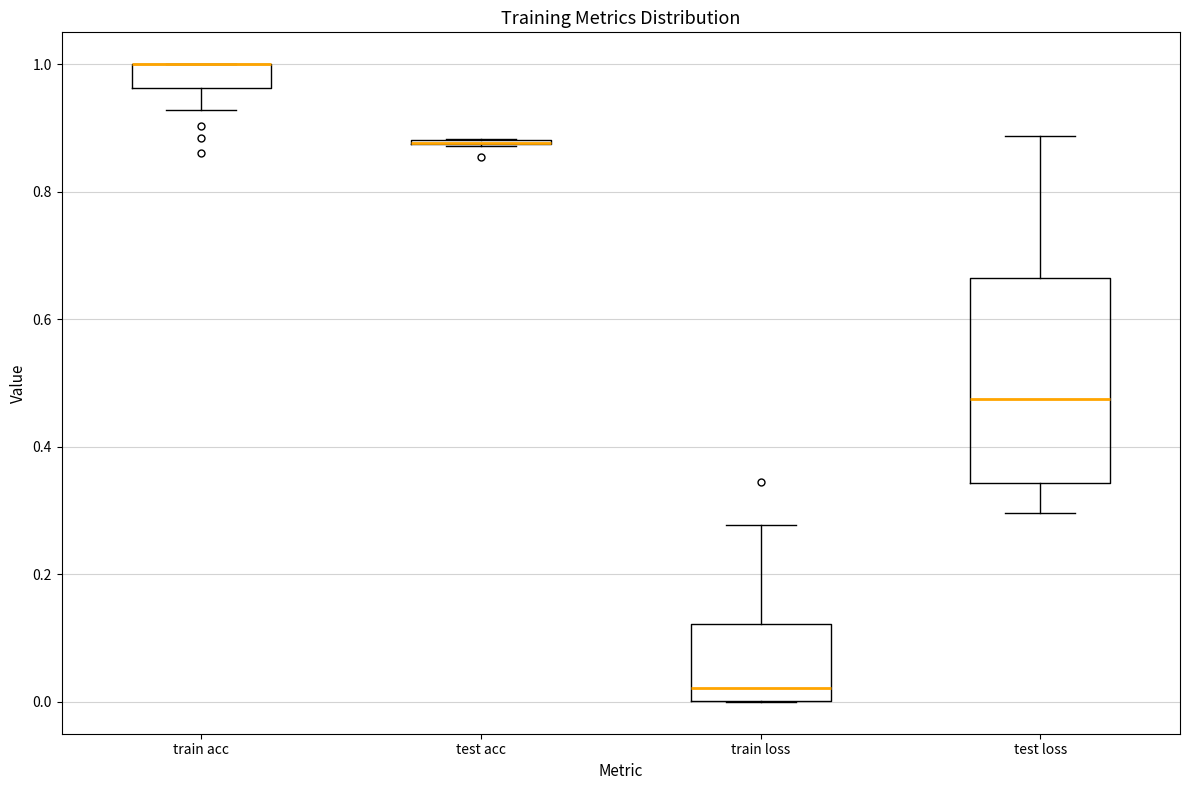

Comparing the boxes themselves (not the whiskers), which one is the tallest?

test loss